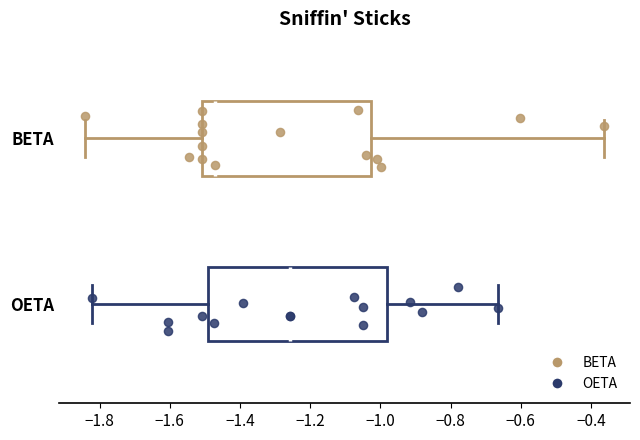

Reading bottom to top, transcribe this box plot: for each box, give where its median line is, the range the box spans, and where its two whiskers end, as read against the x-axis. The values are not printed on the chart, so give them approximately, as read against the axis.

OETA: median -1.26, box -1.50 to -0.98, whiskers -1.82 to -0.66
BETA: median -1.48, box -1.50 to -1.02, whiskers -1.84 to -0.36